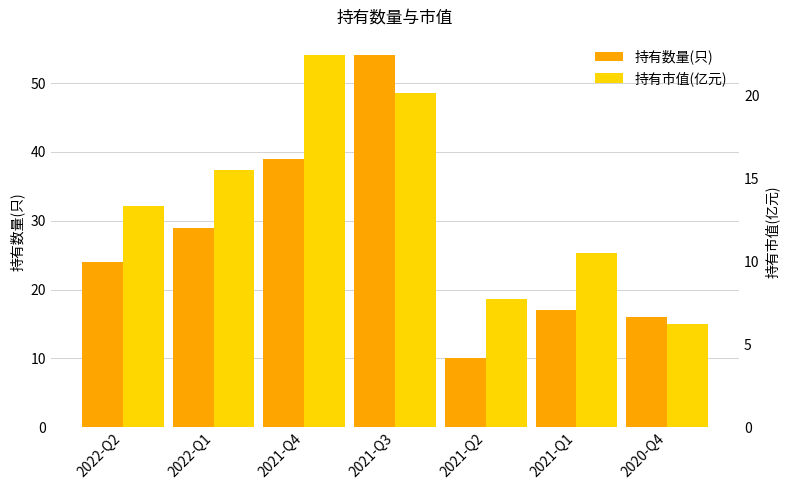

Are the bars horizontal?

No